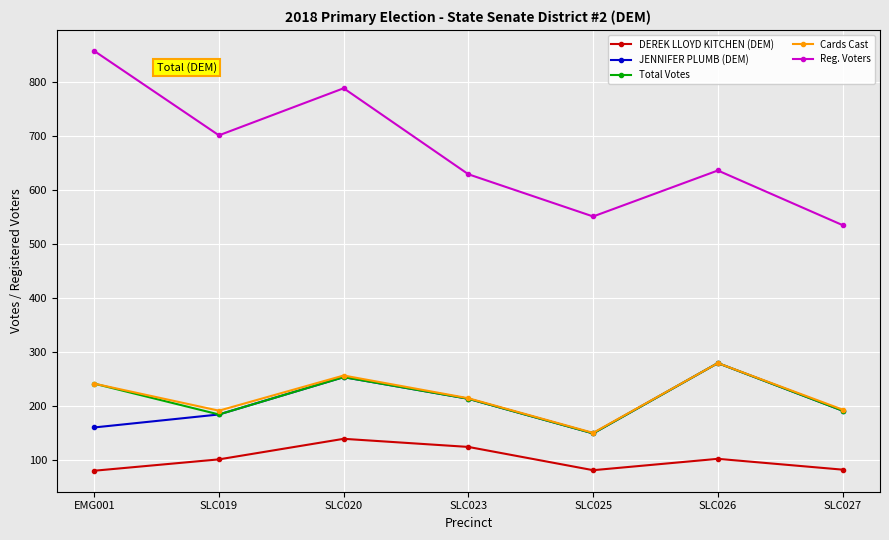

At which label does Reg. Voters first exceed 636?

EMG001